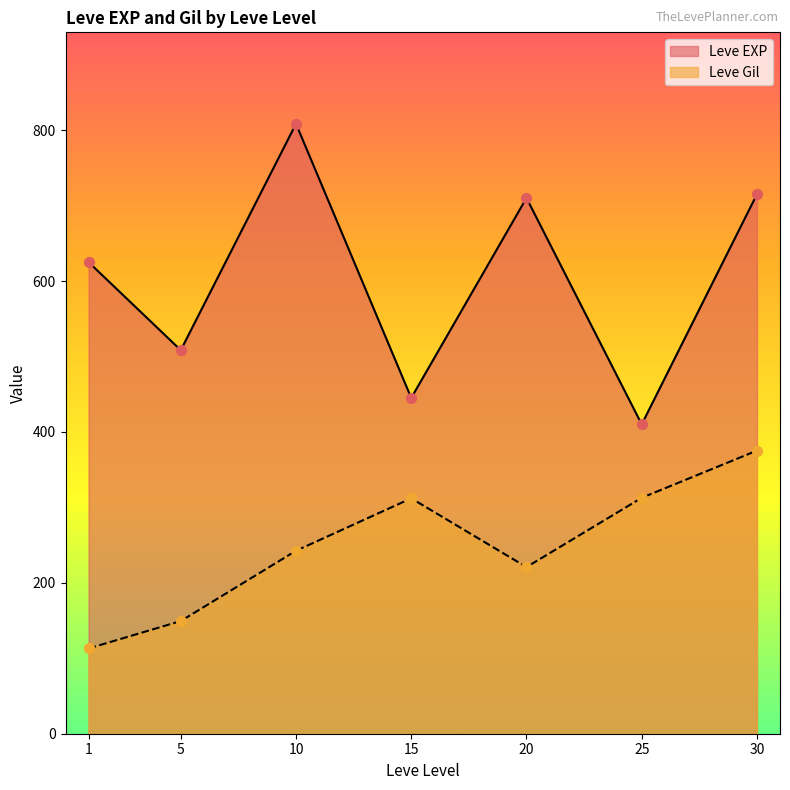

Which series has the largest total across all categories?

Leve EXP